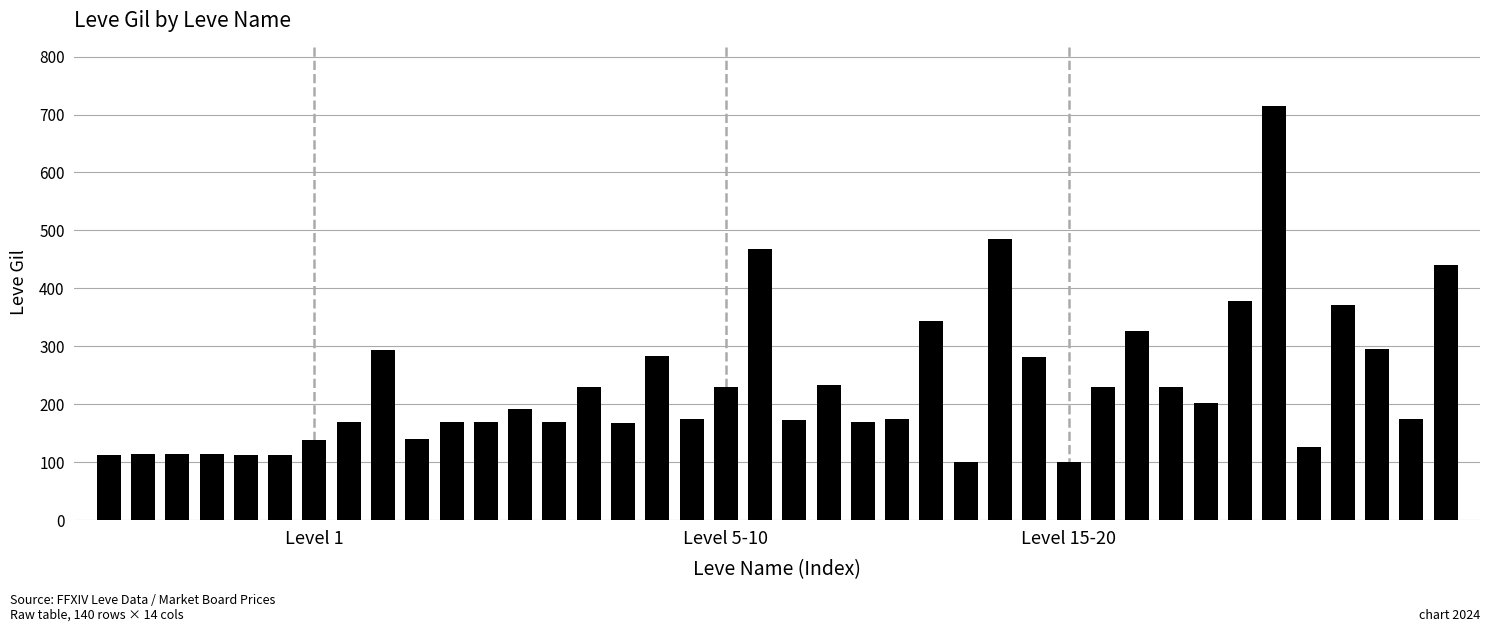

What is the greatest value displayed?

715